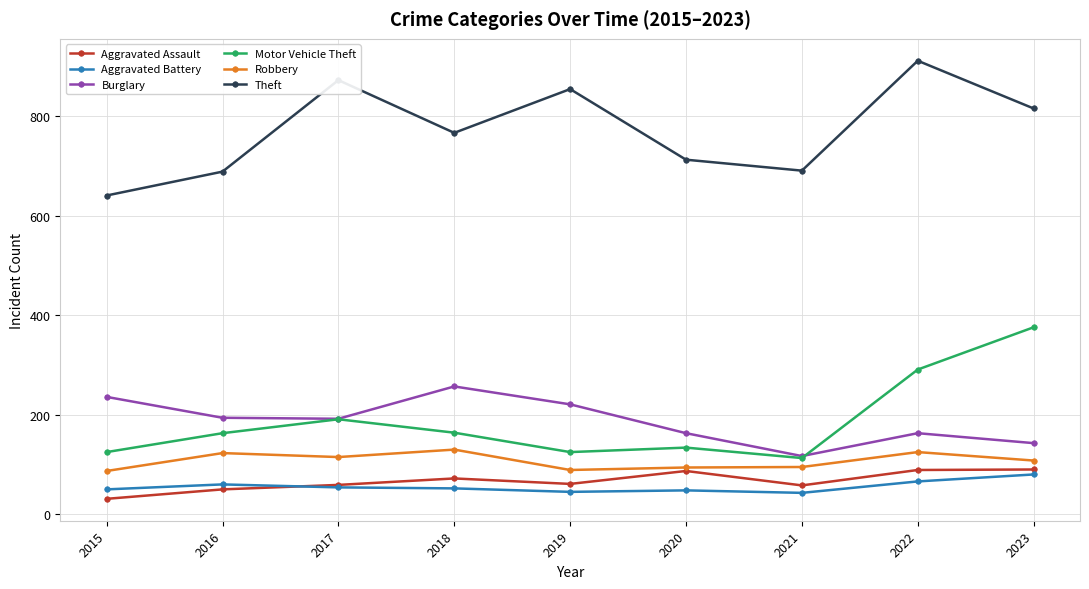

What is the maximum value for Theft?

912